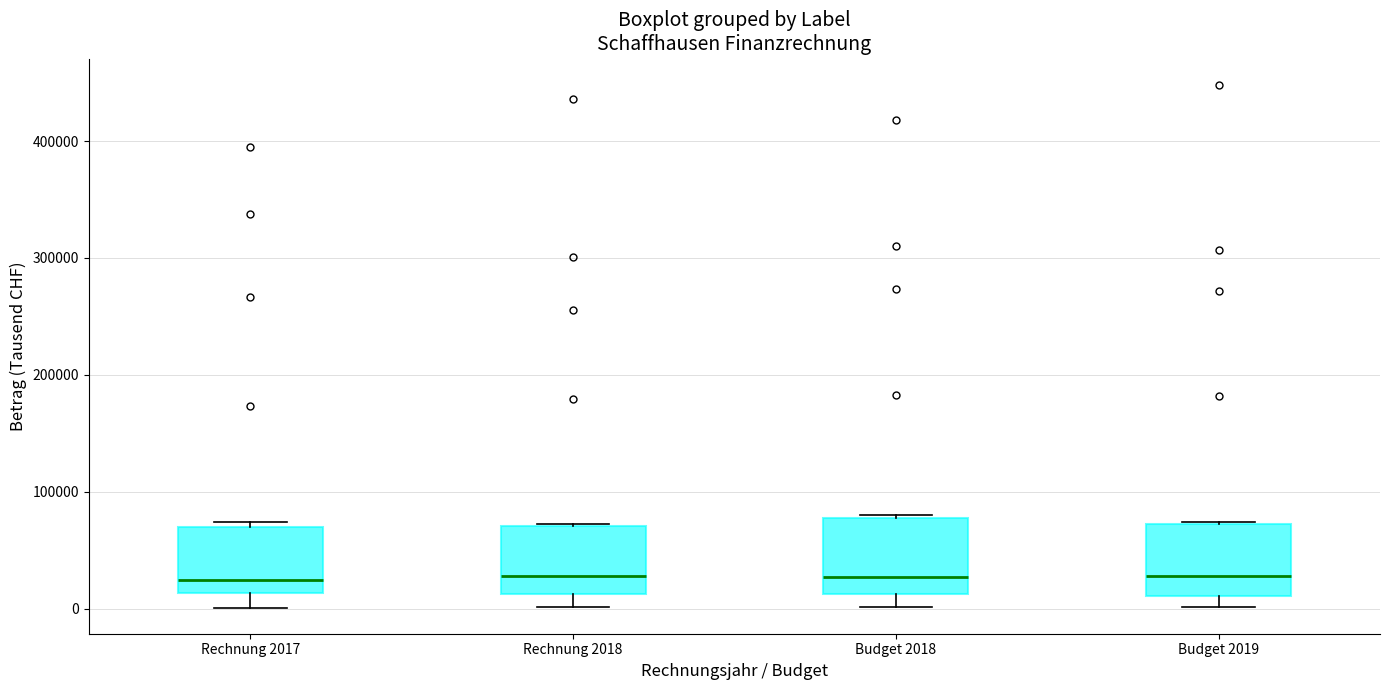

Where is the lower edge of the box for Rechnung 2017 on the y-axis? The values are not printed on the chart, so give them approximately, as read against the axis.

10000